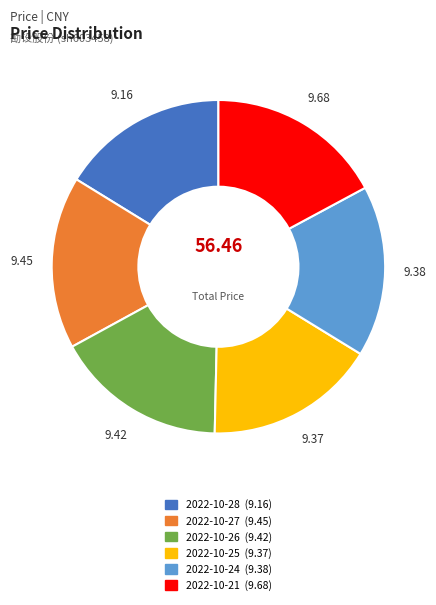

Does 2022-10-24 represent more than half of the total?

No